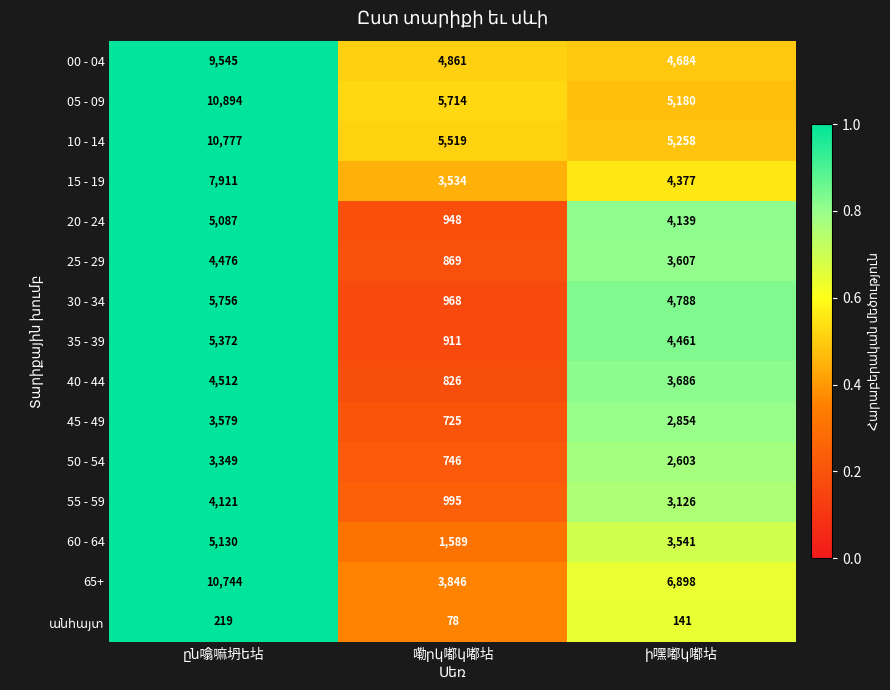

Count the 50 - 54 values in the range 746 to 3349.

3